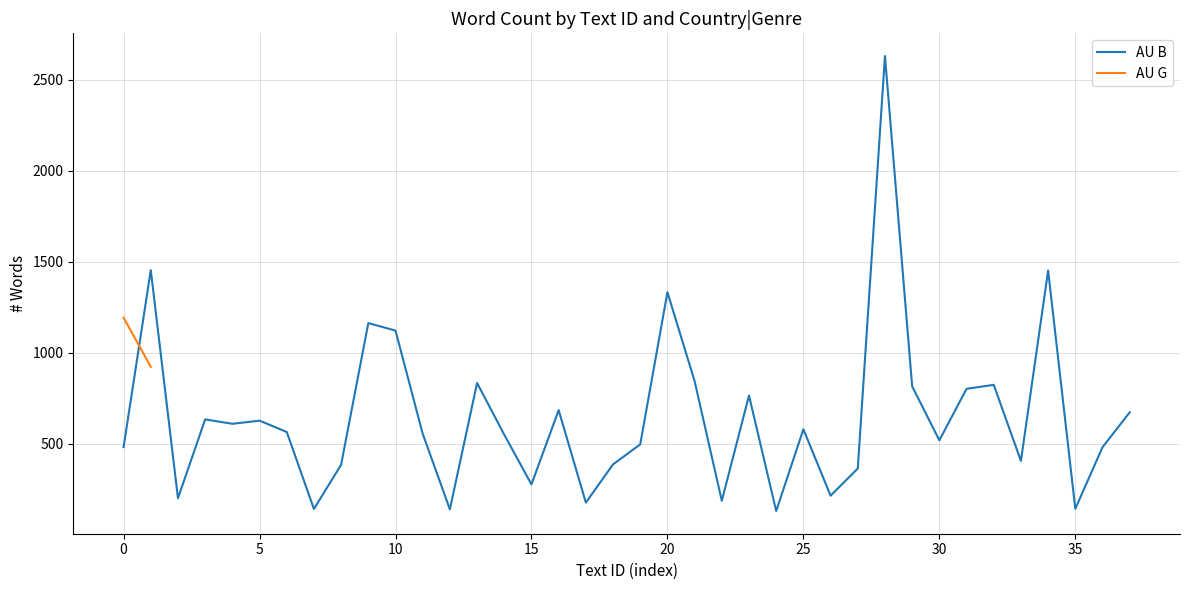

Is it true that the value at 15 is 390?

False